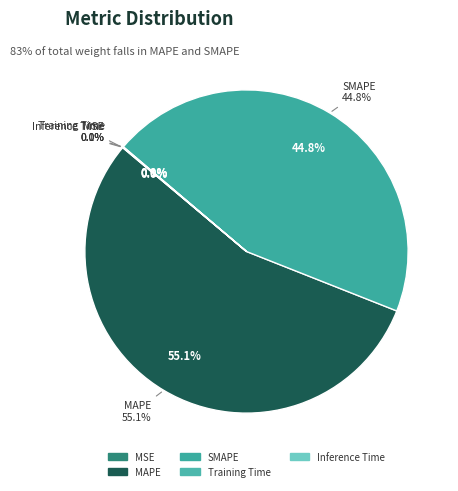

Which slice is the largest?

MAPE